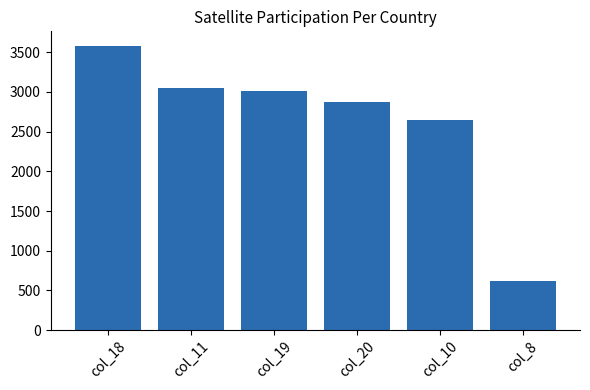

What is the value of the 4th bar from the left?

2873